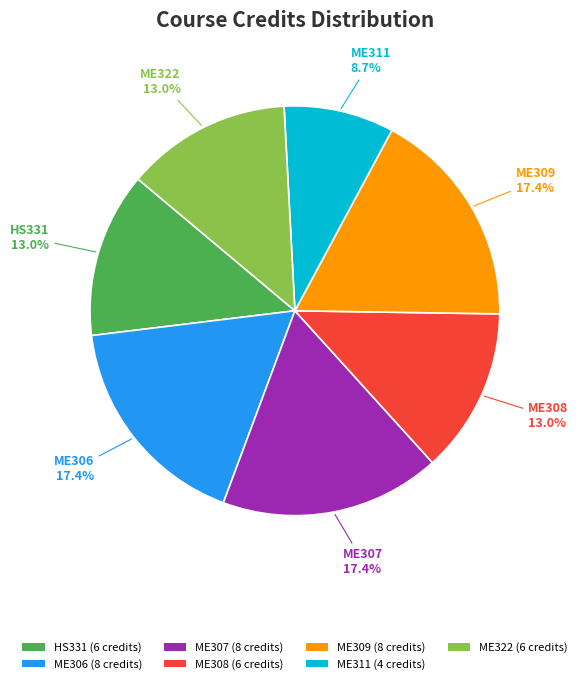

To the nearest percent, what percentage of the pie is ME307?

17%